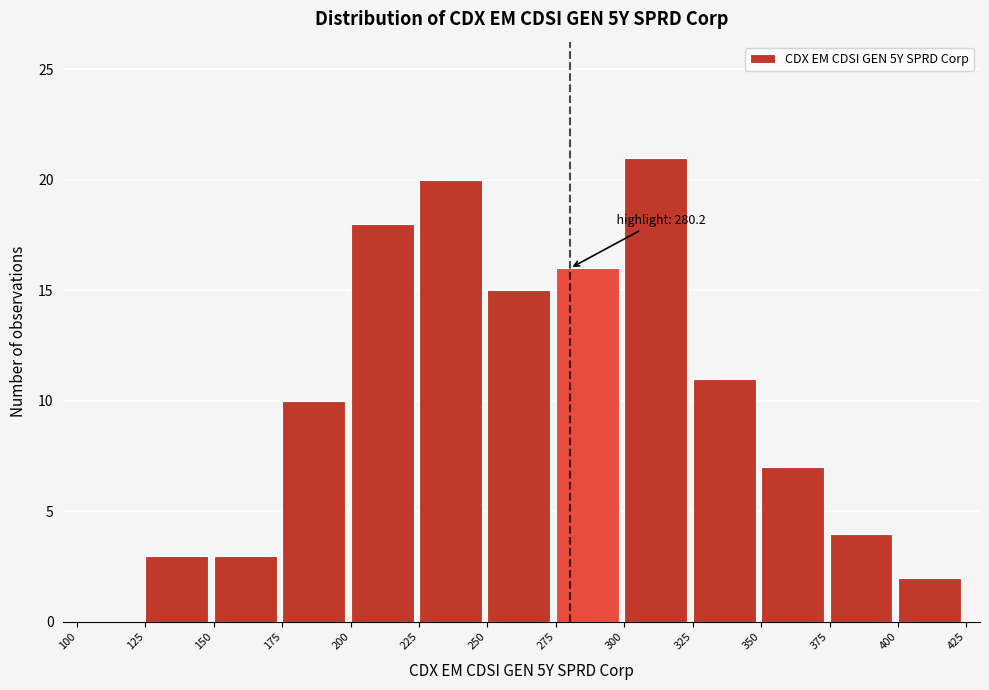

Which range on the x-axis has the tallest bar?

300 to 325